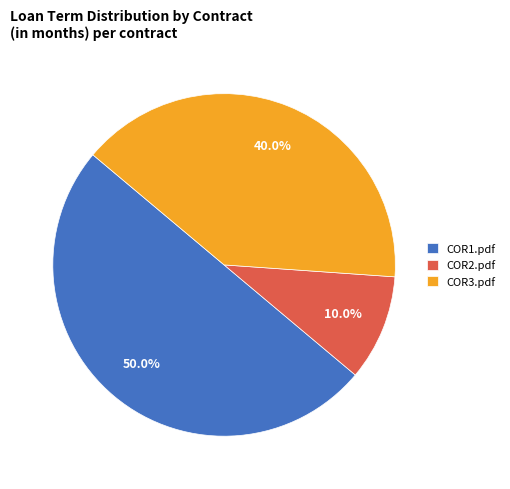

To the nearest percent, what is the combined percentage of COR2.pdf and COR1.pdf?

60%